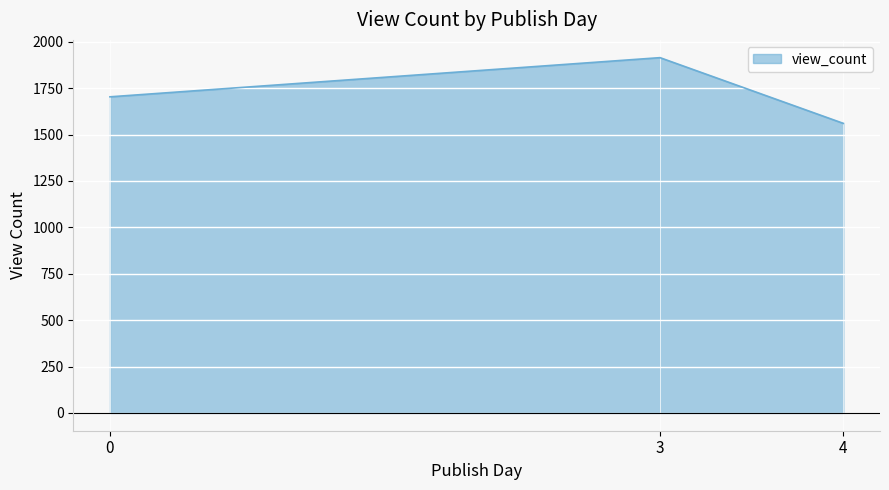

What is the sum of all values?

5177